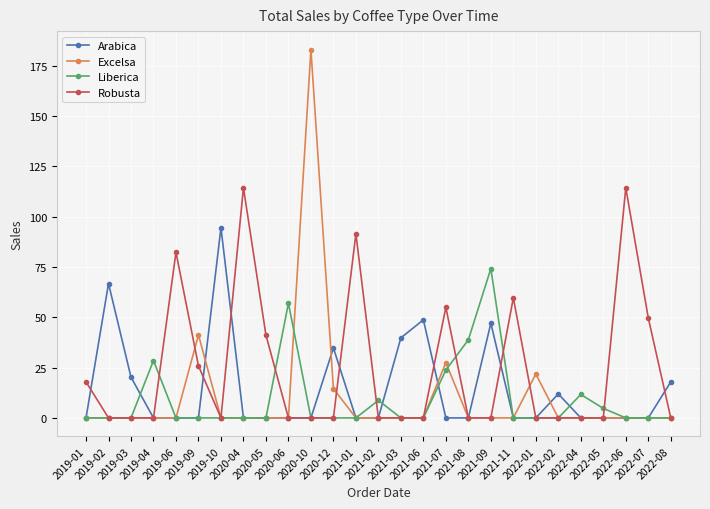

What are all the series names shown in the legend?

Arabica, Excelsa, Liberica, Robusta